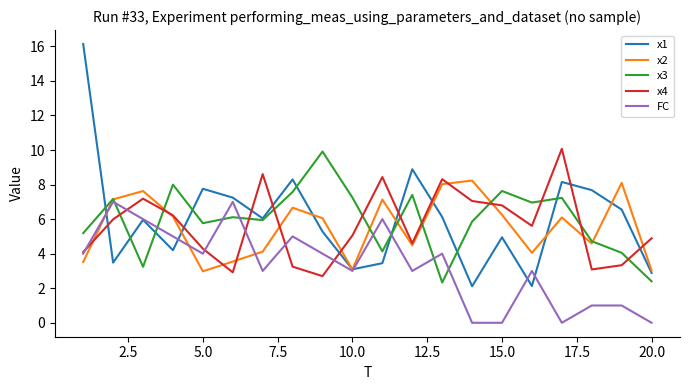

Which series has the widest spread of values?

x1